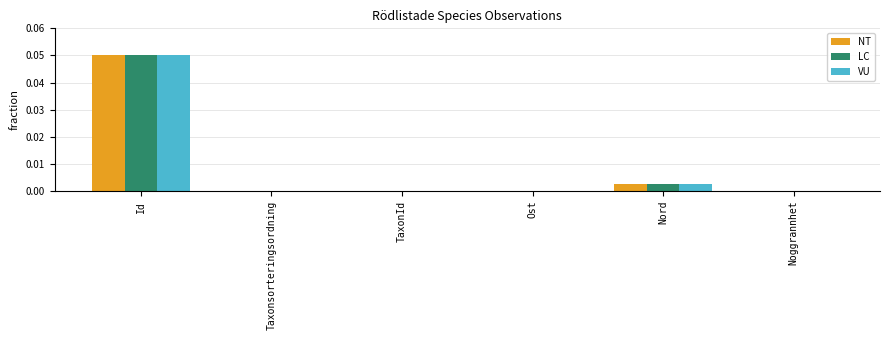

Is the value of LC at Noggrannhet greater than the value of NT at Id?

No